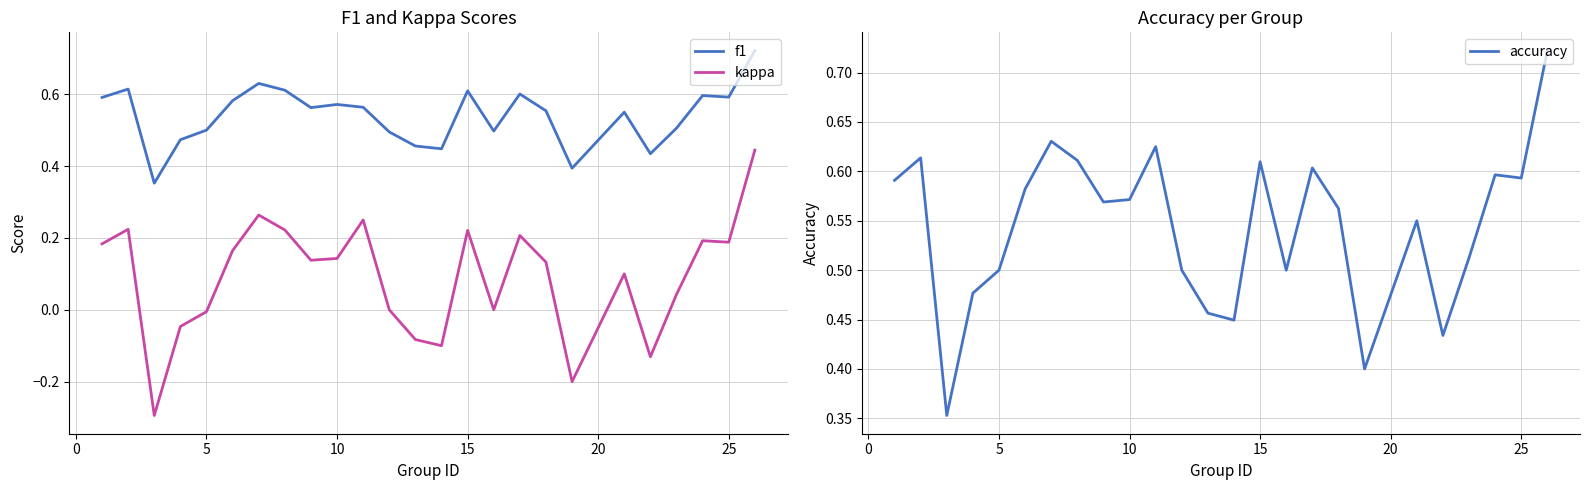

Which series ends up on top after the final intersection of f1 and accuracy?

accuracy